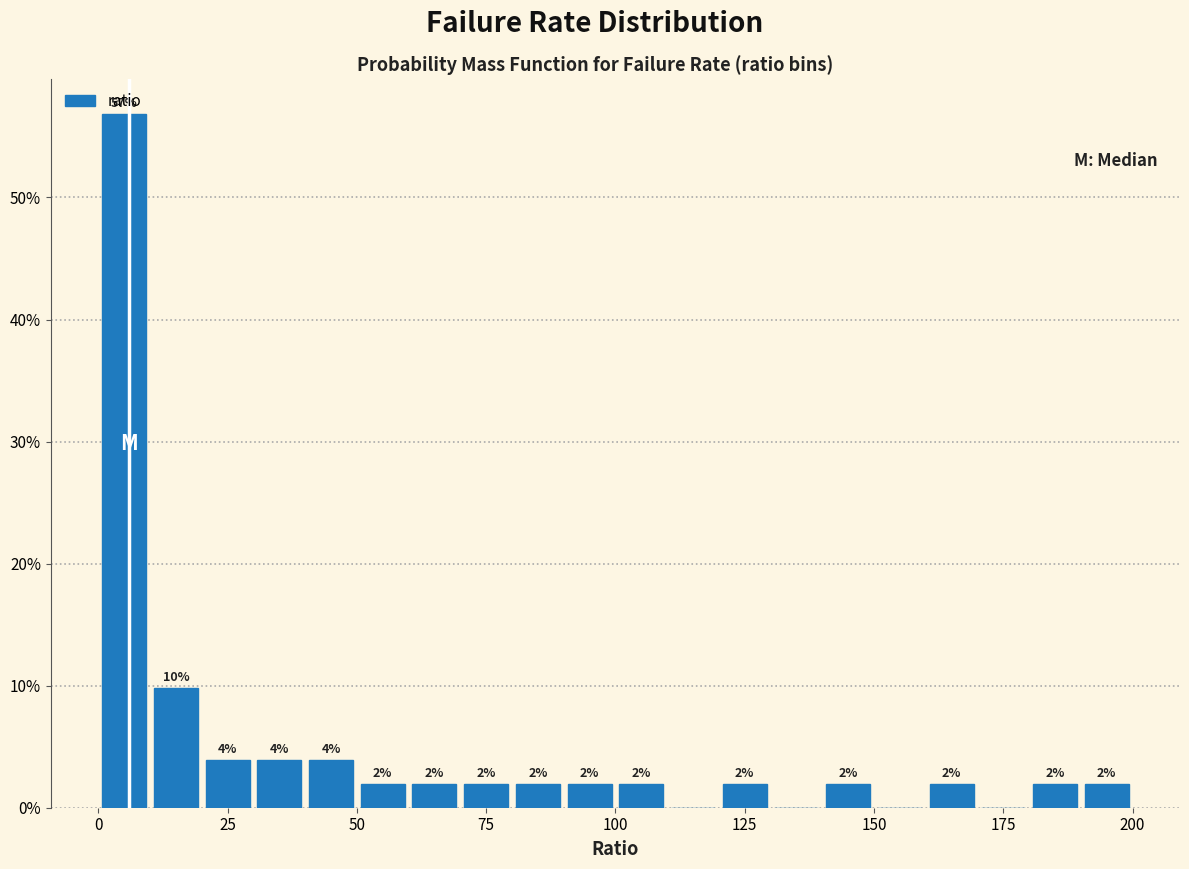

Around what value on the x-axis is the tallest bar? Give the approximate position of its centre, as read against the axis.

5